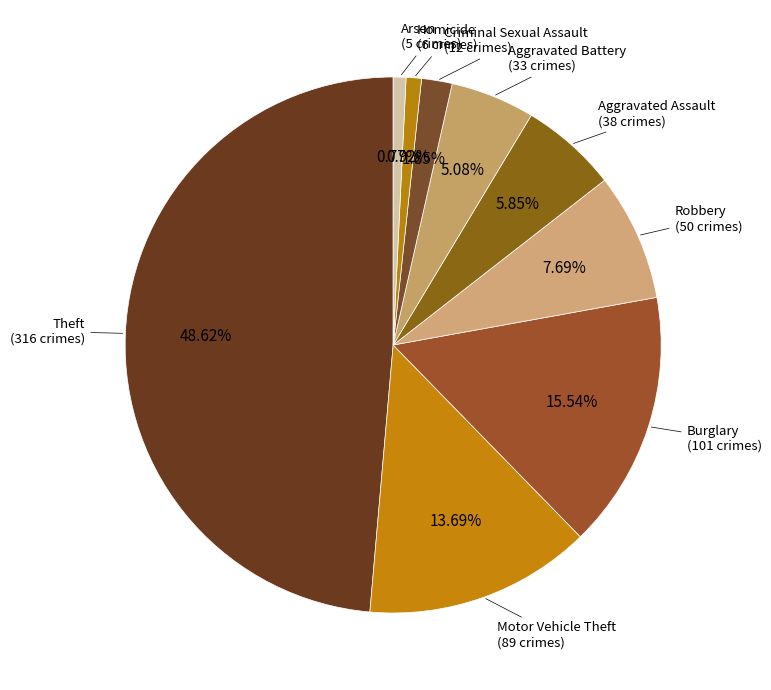

What percentage is the Criminal Sexual Assault slice, to the nearest percent?

2%